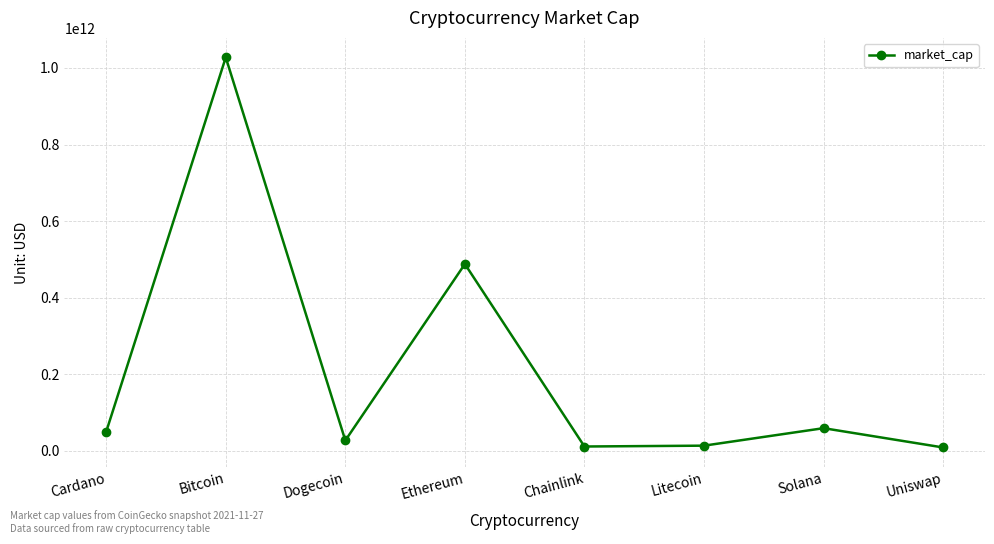

At which category does the data reach its first local peak?

Bitcoin